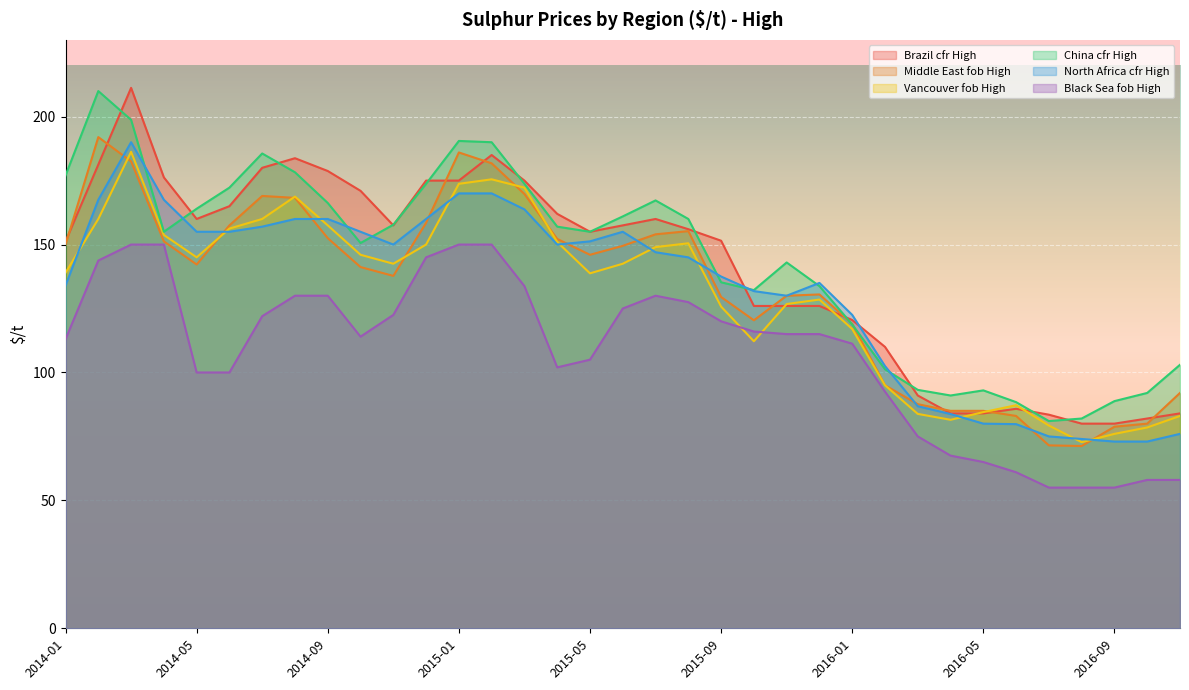

Is the value of China cfr High at 2014-03 greater than the value of North Africa cfr High at 2014-01?

Yes